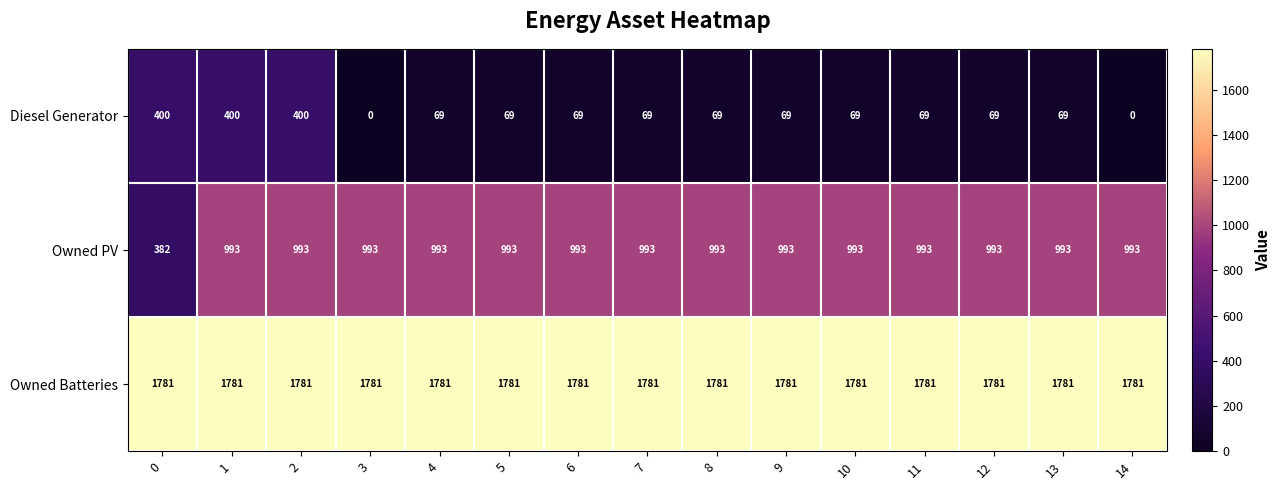

What is the approximate value of Diesel Generator at 0, to the nearest 5?

400